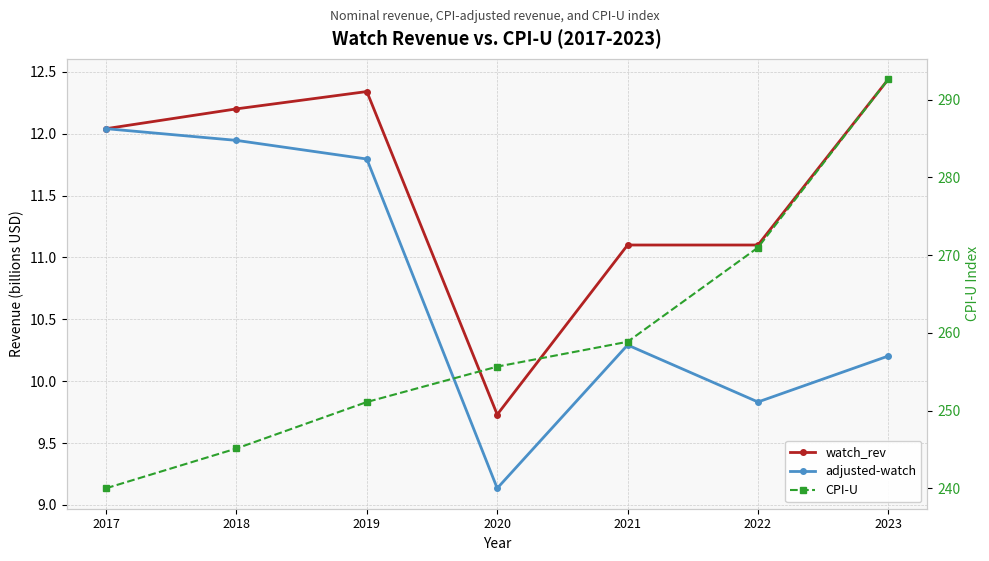

Which label corresponds to the largest value in the chart?

2023